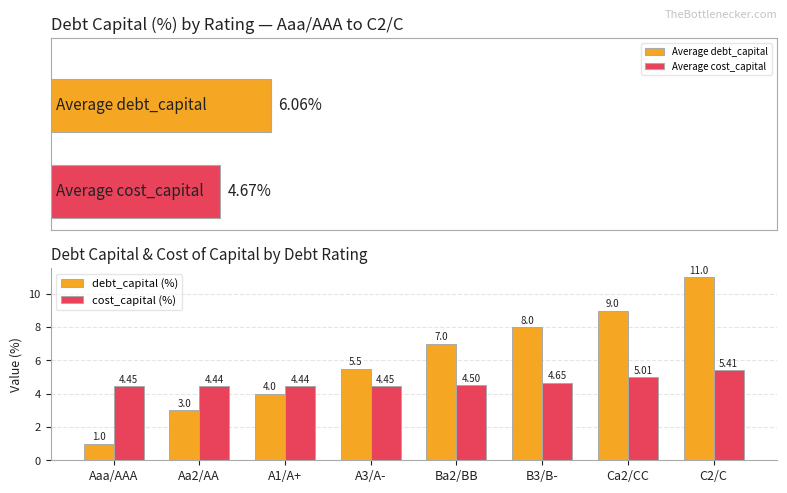

The cost_capital (%) series shows 8.7 at Ca2/CC. True or false?

False